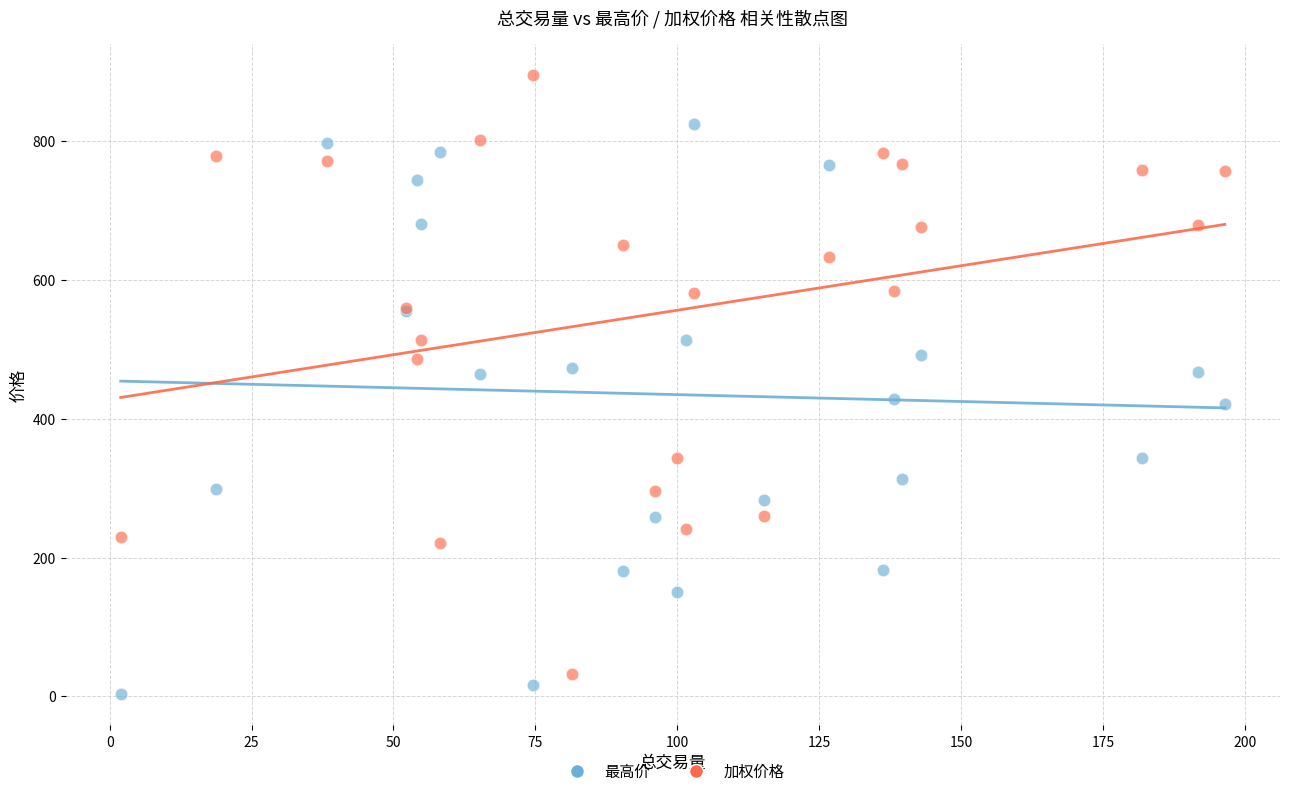

Which series has the largest Y range (max minus min)?

加权价格